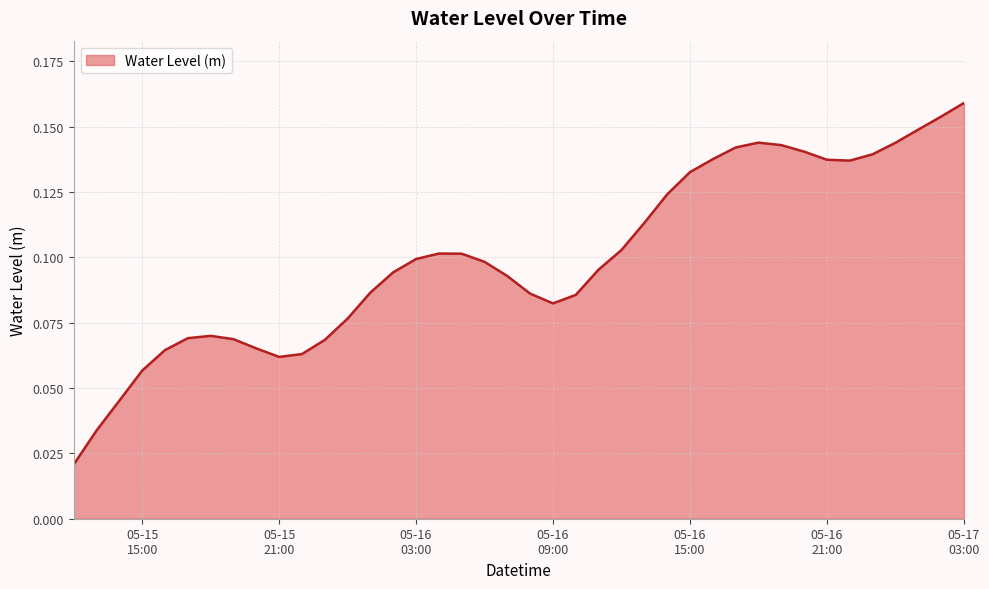

Is this an area chart (filled region under the line)?

Yes